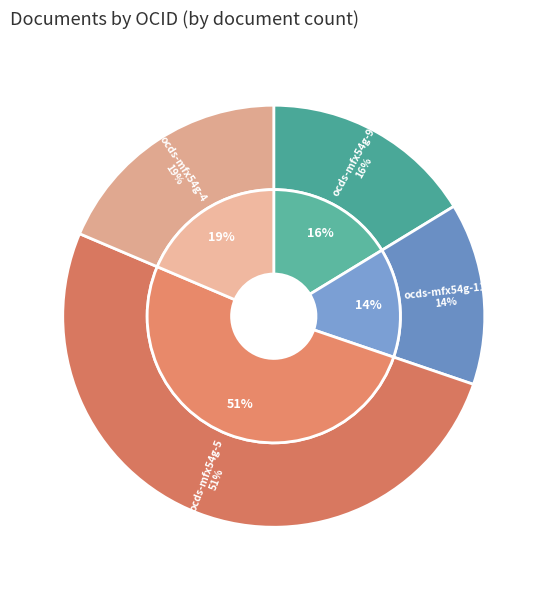

The ocds-mfx54g-11 slice represents 23% of the pie. True or false?

False